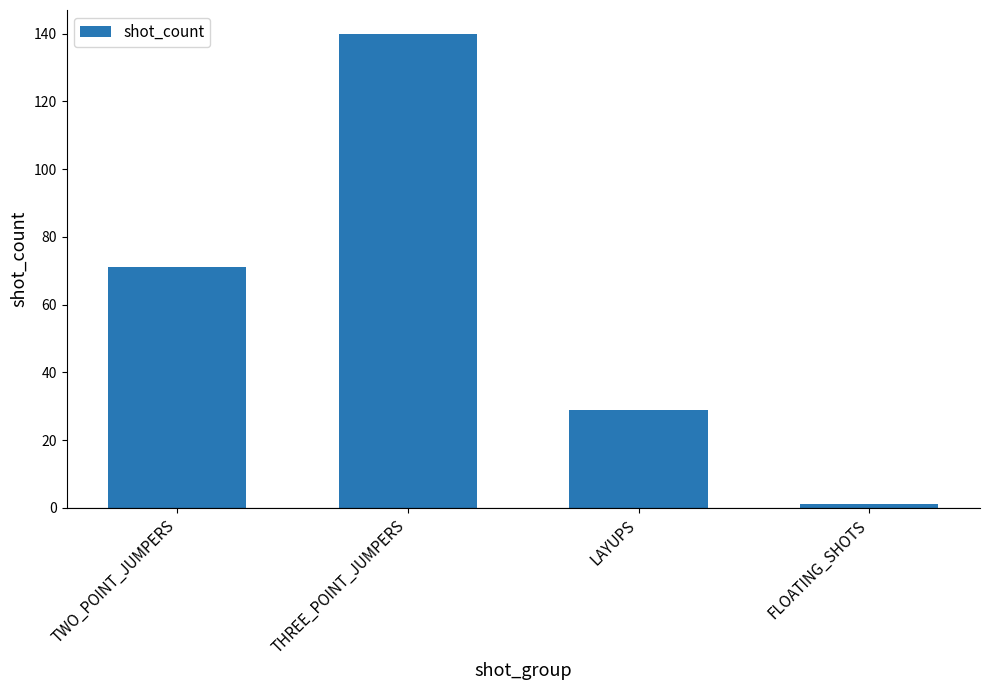

What is the approximate value at LAYUPS, to the nearest 10?

30